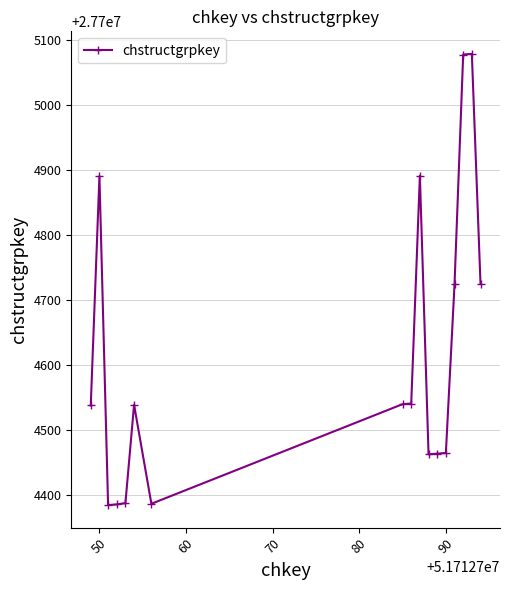

What is the average value?

27704617